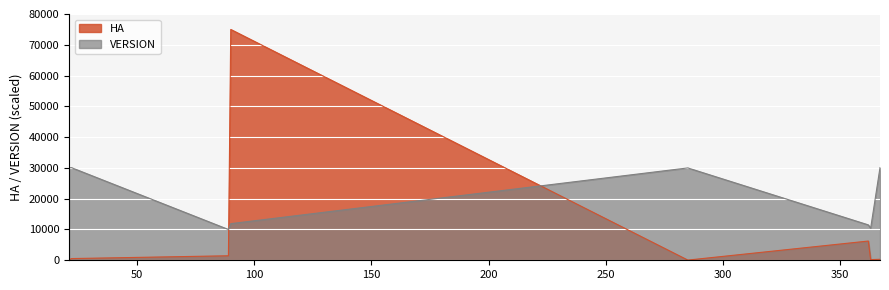

What is the spread (max minus min) of values at 90?

63081.4